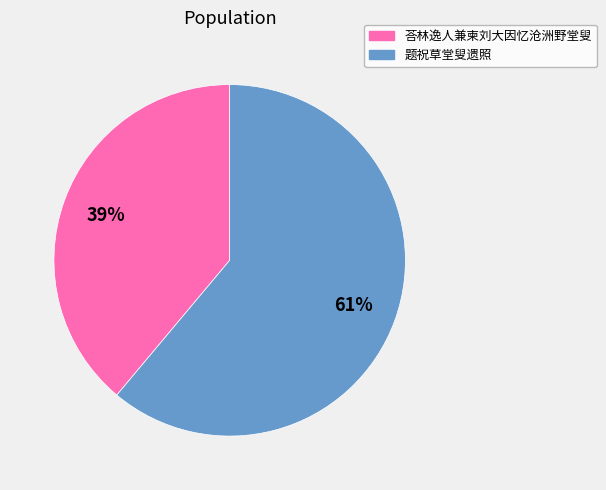

Between 荅林逸人兼柬刘大因忆沧洲野堂叟 and 题祝草堂叟遗照, which is larger?

题祝草堂叟遗照